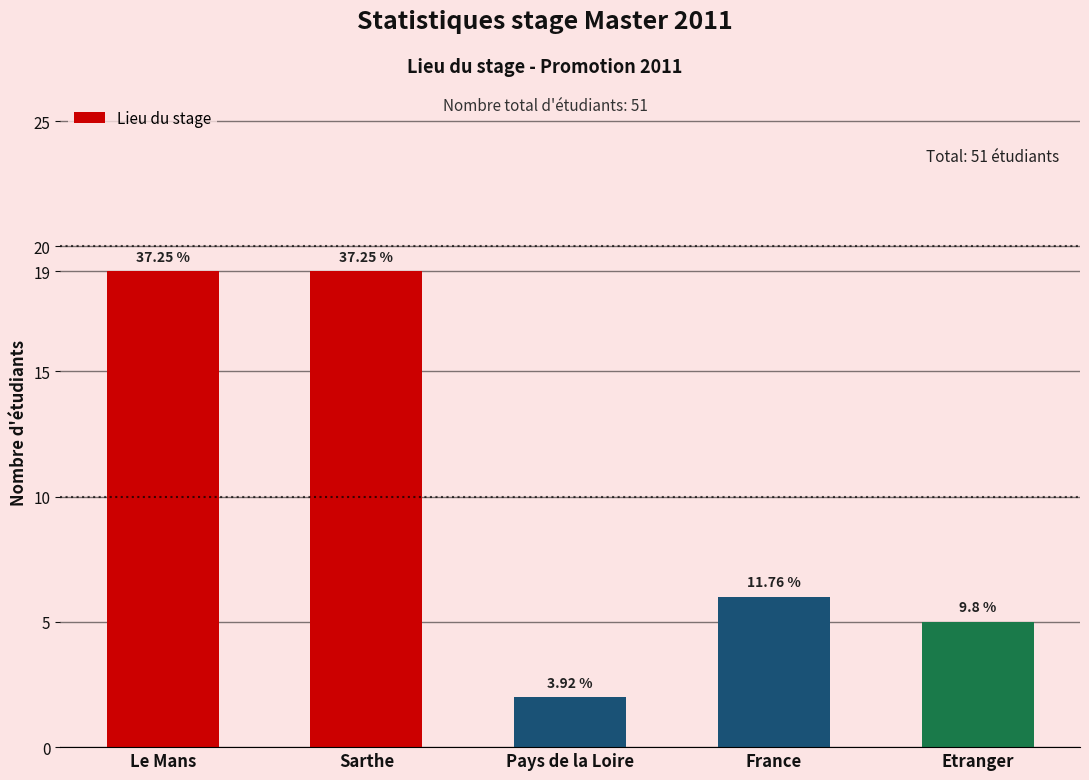

Does the chart contain any negative values?

No